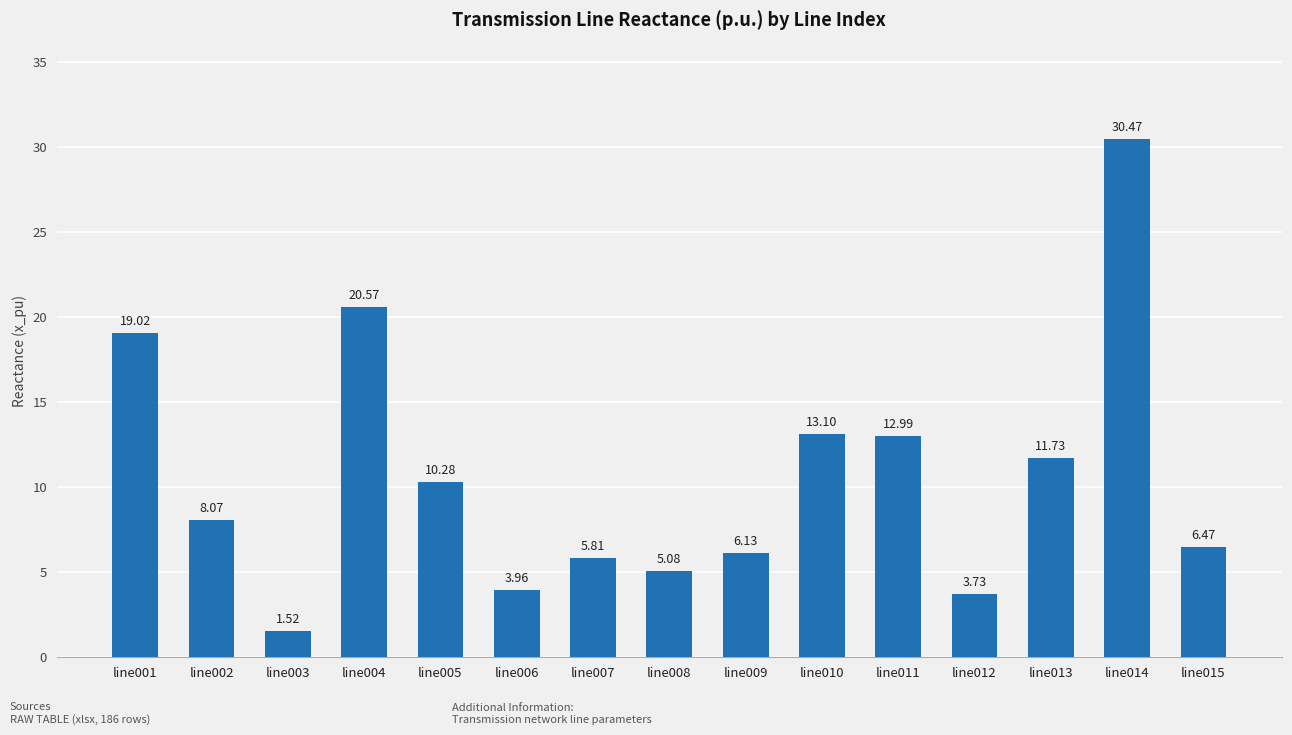

Between line015 and line014, which is larger?

line014